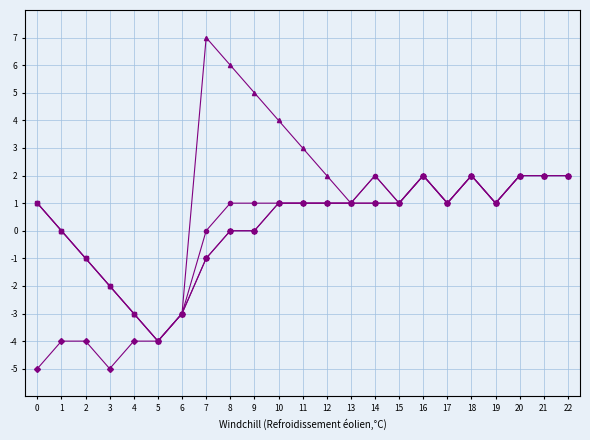

At which category does the chart reach its peak across all series?

7